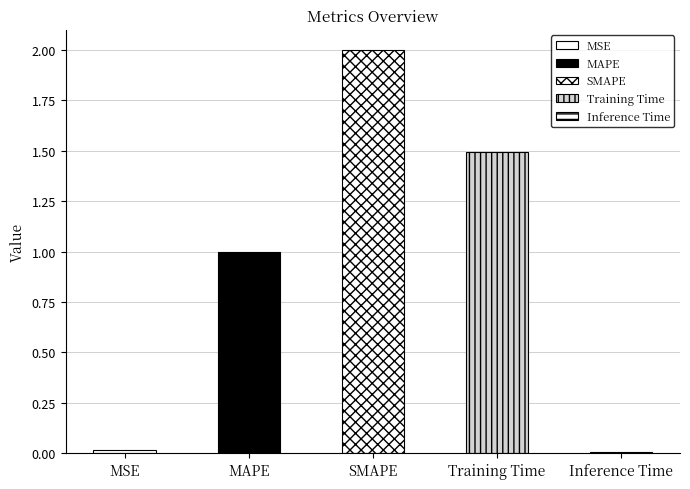

What is the label of the 2nd bar from the right?

Training Time